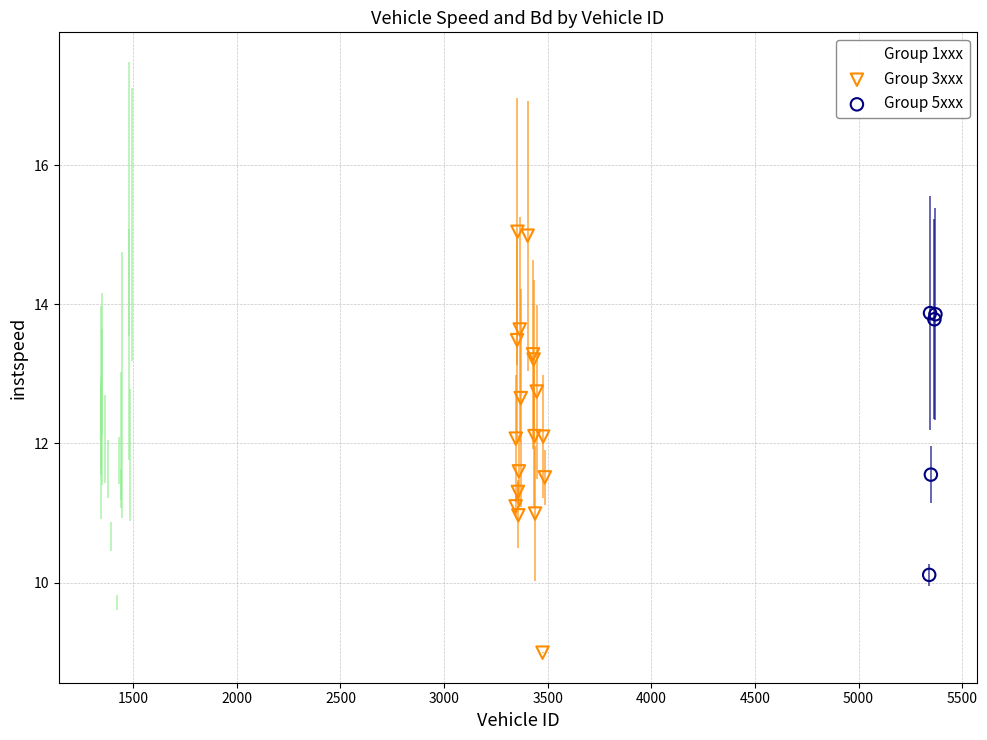

Which series contains the lowest Y value?

Group 3xxx